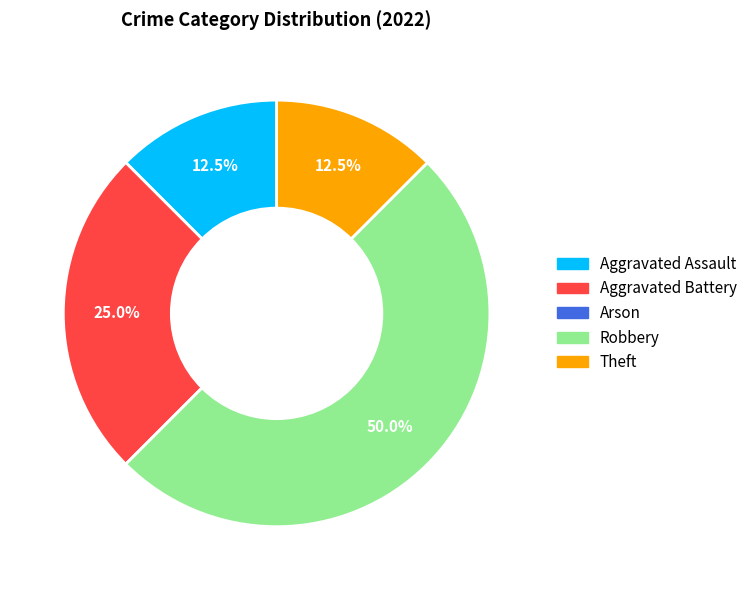

Does Theft represent more than half of the total?

No